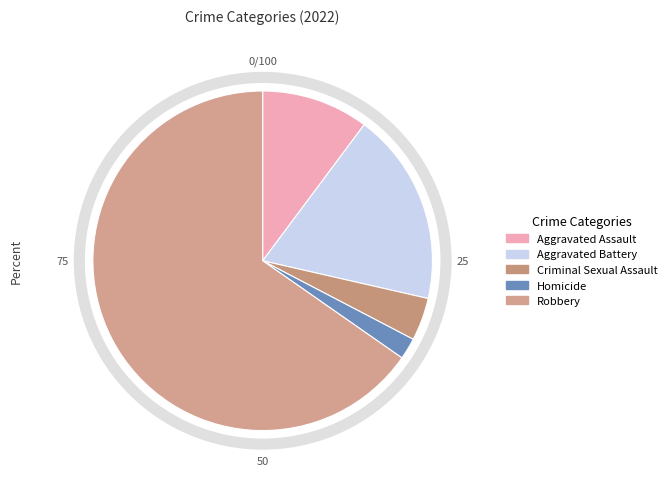

How many segments does this pie chart have?

5